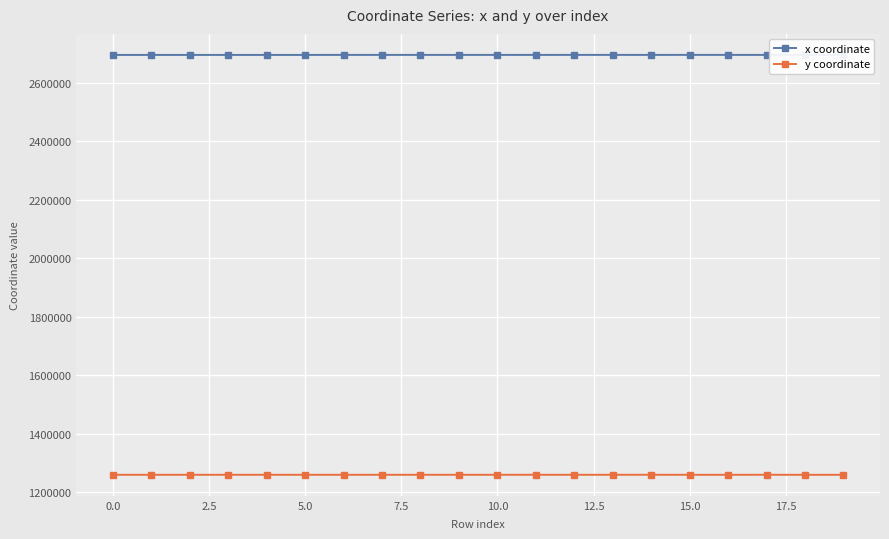

Which category has the lowest value across all series?

18